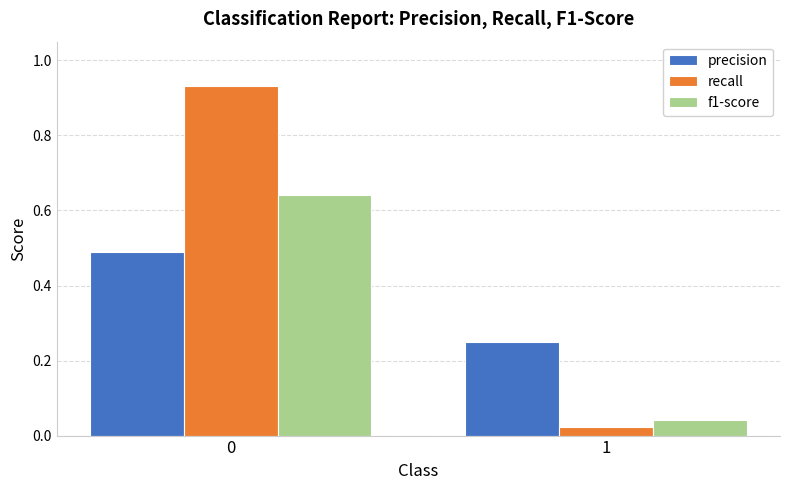

What is the sum of the f1-score values at 1 and 0?

0.7